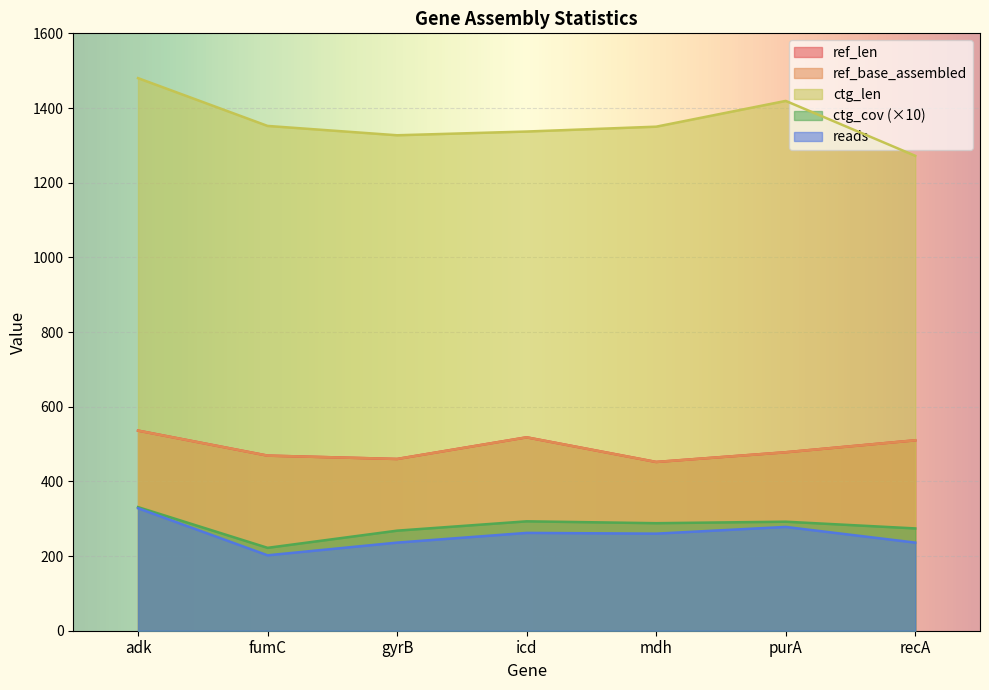

At which category does the chart reach its peak across all series?

adk